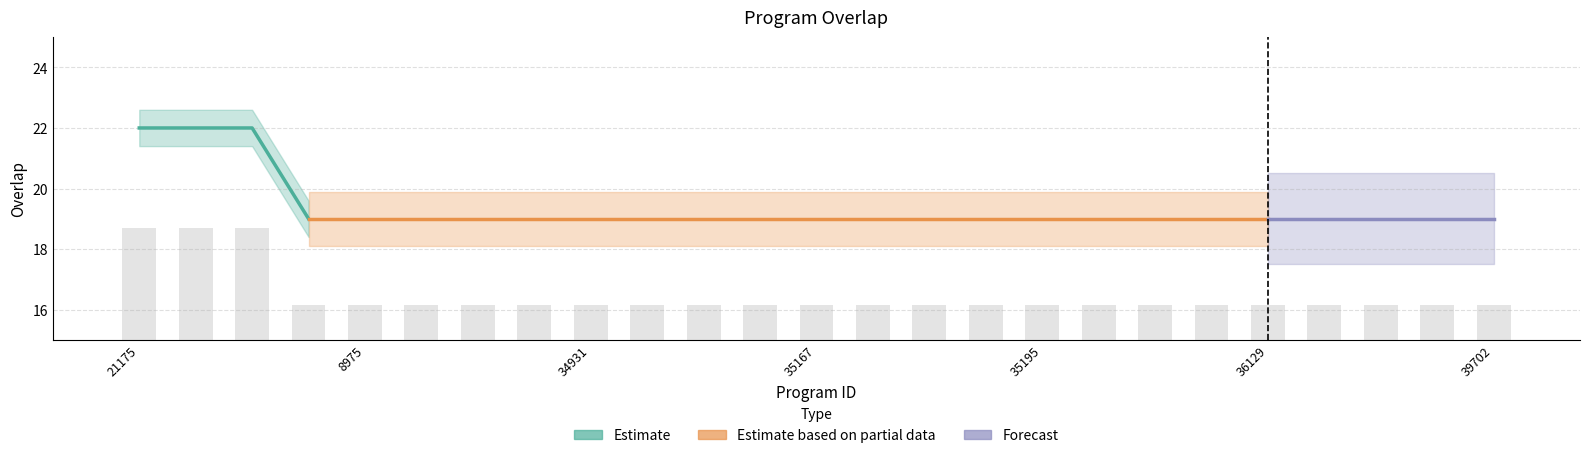

Reading left to right, what are all the values shown in this chart?

18.7	18.7	18.7	16.1	16.1	16.1	16.1	16.1	16.1	16.1	16.1	16.1	16.1	16.1	16.1	16.1	16.1	16.1	16.1	16.1	16.1	16.1	16.1	16.1	16.1